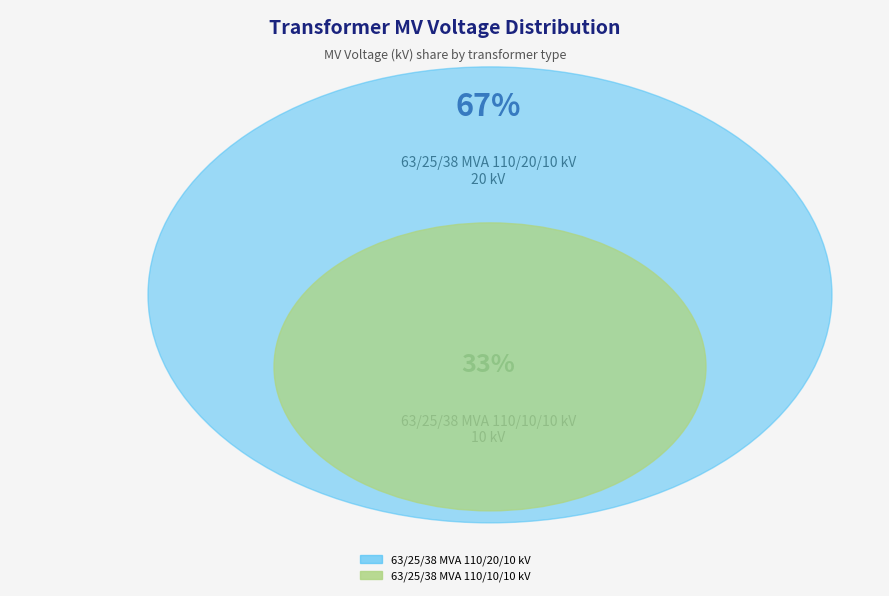

Does any single category account for the majority?

Yes